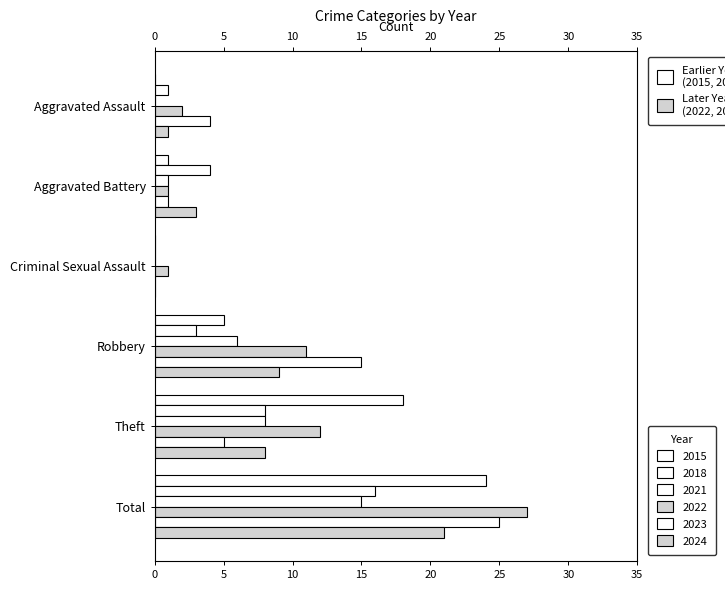

How many series are shown in this chart?

6